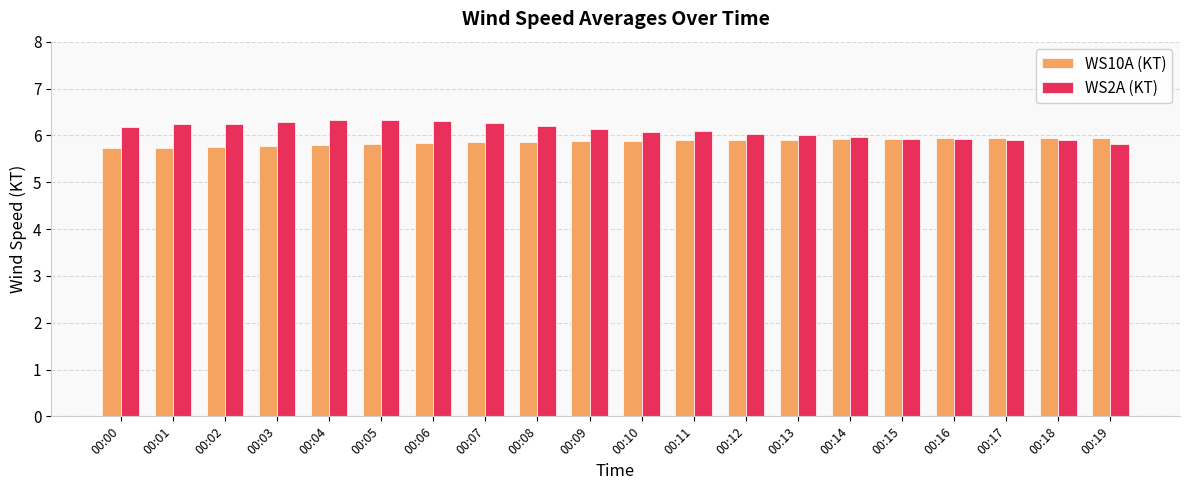

How many data points does each series have?

20